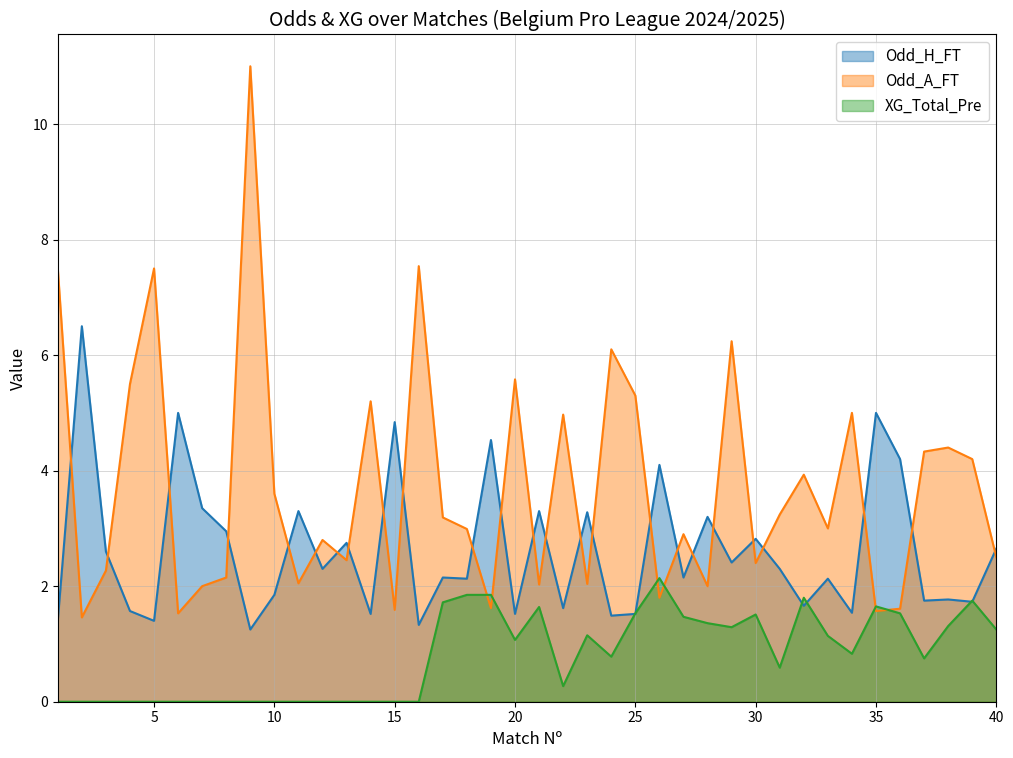

What is the value of the Odd_A_FT point at the 25th from the left?

5.3